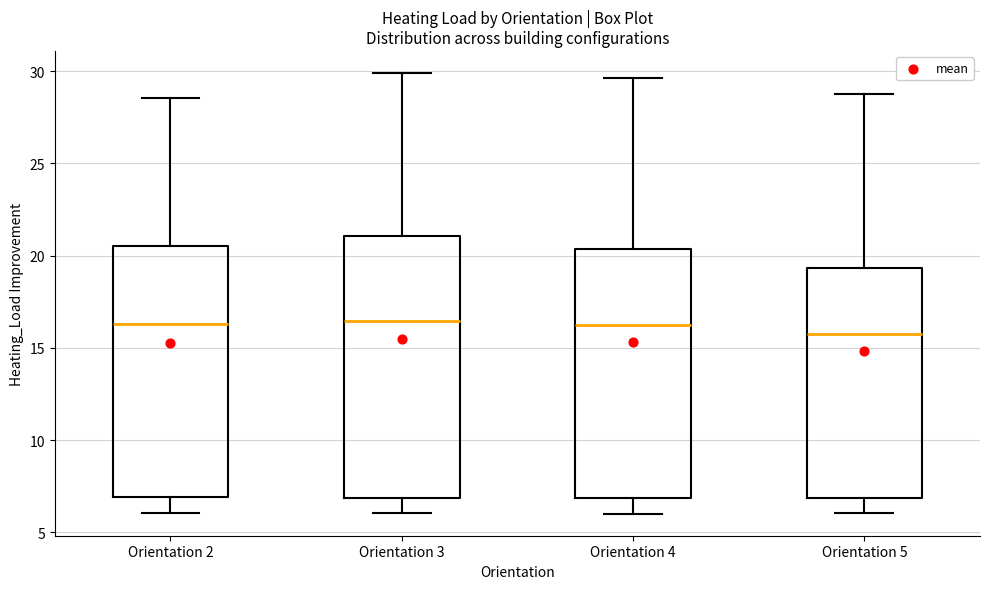

Reading left to right, transcribe this box plot: for each box, give where its median line is, the range the box spans, and where its two whiskers end, as read against the y-axis. The values are not printed on the chart, so give them approximately, as read against the axis.

Orientation 2: median 16.5, box 7.0 to 20.5, whiskers 6.0 to 28.5
Orientation 3: median 16.5, box 7.0 to 21.0, whiskers 6.0 to 30.0
Orientation 4: median 16.5, box 7.0 to 20.5, whiskers 6.0 to 29.5
Orientation 5: median 16.0, box 7.0 to 19.5, whiskers 6.0 to 29.0